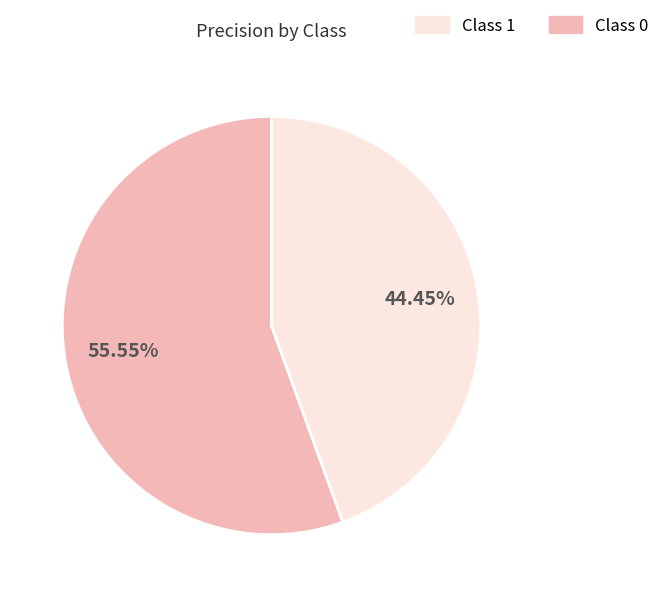

Is there any slice that represents more than half of the pie?

Yes